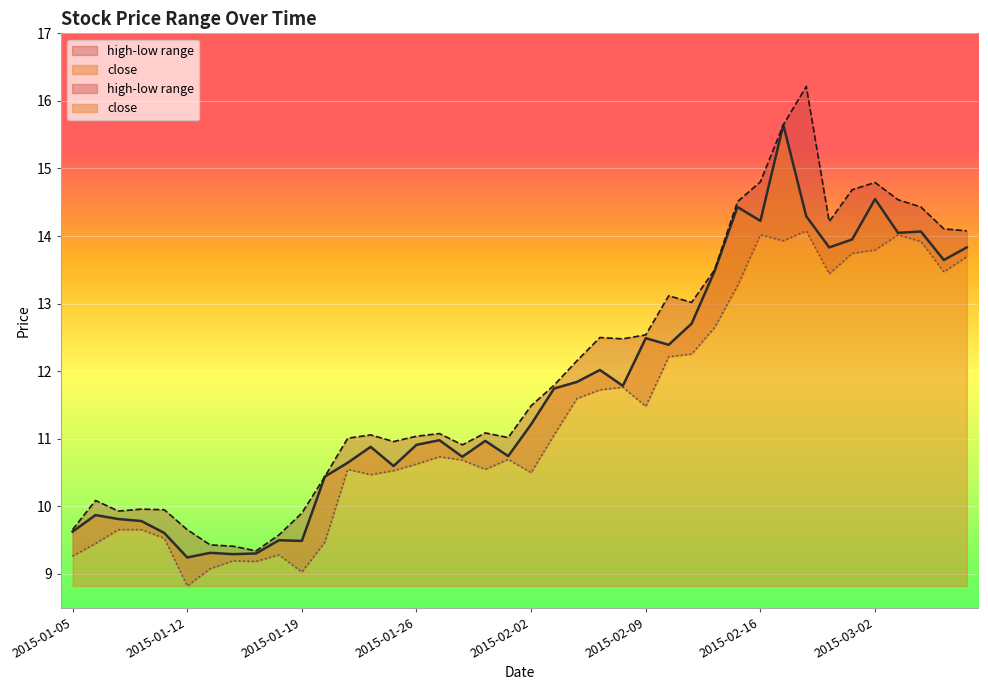

True or false: close has more than 2 points higher than both neighbors.

True